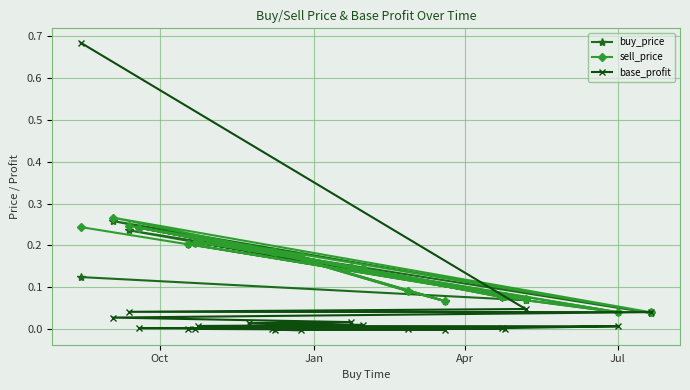

Count the buy_price values in the range 0 to 1.

20